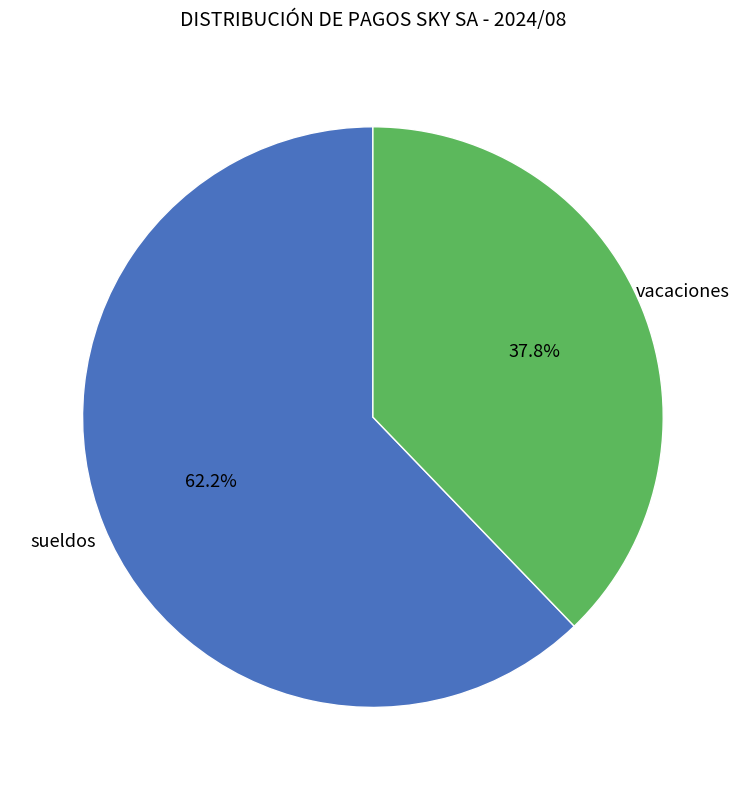

To the nearest percent, what is the average slice percentage?

50%